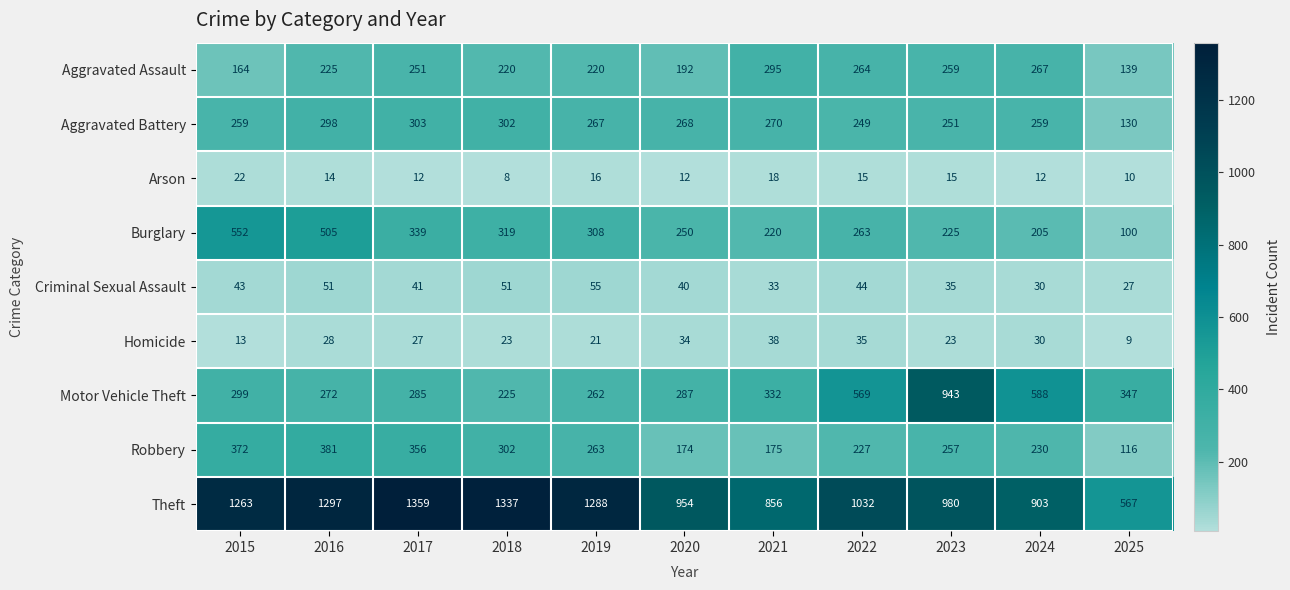

The value of Criminal Sexual Assault at 2025 is 6. True or false?

False